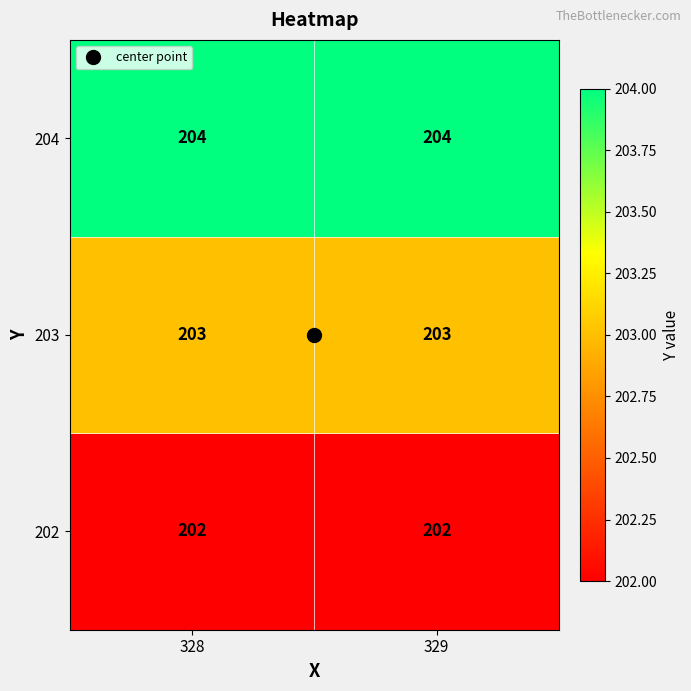

The 202 series shows 137 at 329. True or false?

False